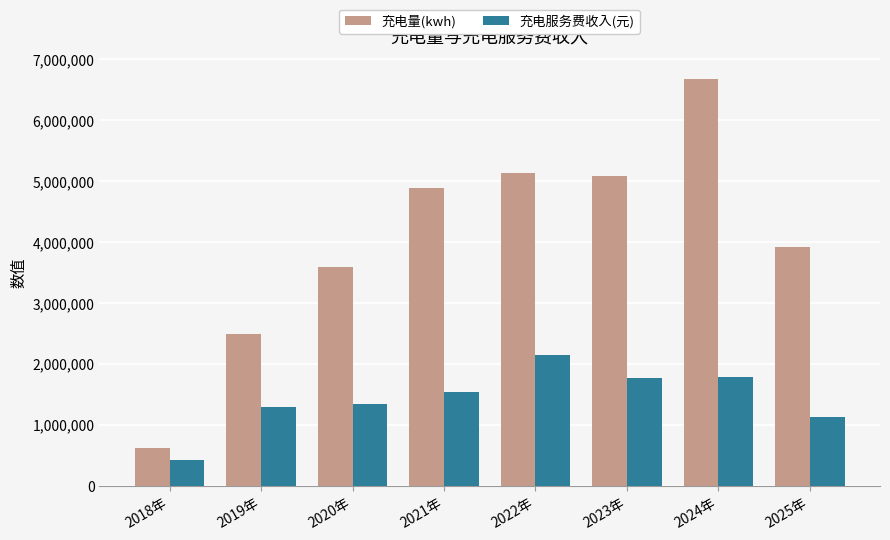

How many values in the 充电服务费收入(元) series are below 1541061?

4